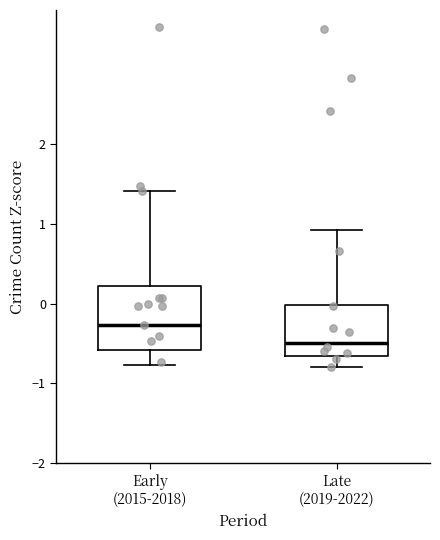

Reading left to right, read every box against the y-axis: the position of its median line, the range the box covers, and the ends of its whiskers. The values are not printed on the chart, so give them approximately, as read against the axis.

Early (2015-2018): median -0.3, box -0.6 to 0.2, whiskers -0.8 to 1.4
Late (2019-2022): median -0.5, box -0.7 to 0.0, whiskers -0.8 to 0.9